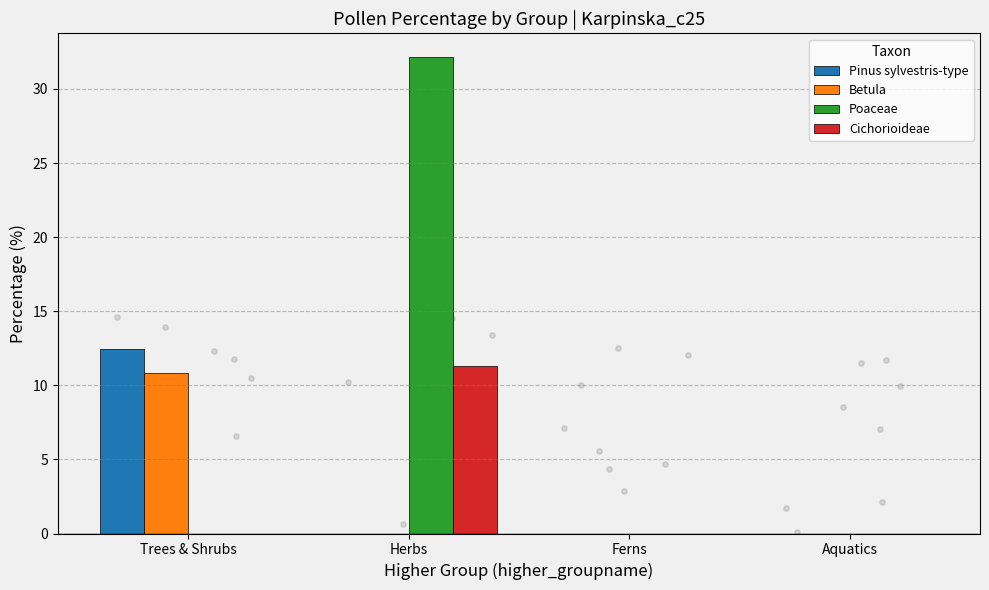

Which series reaches the maximum Y coordinate?

Poaceae